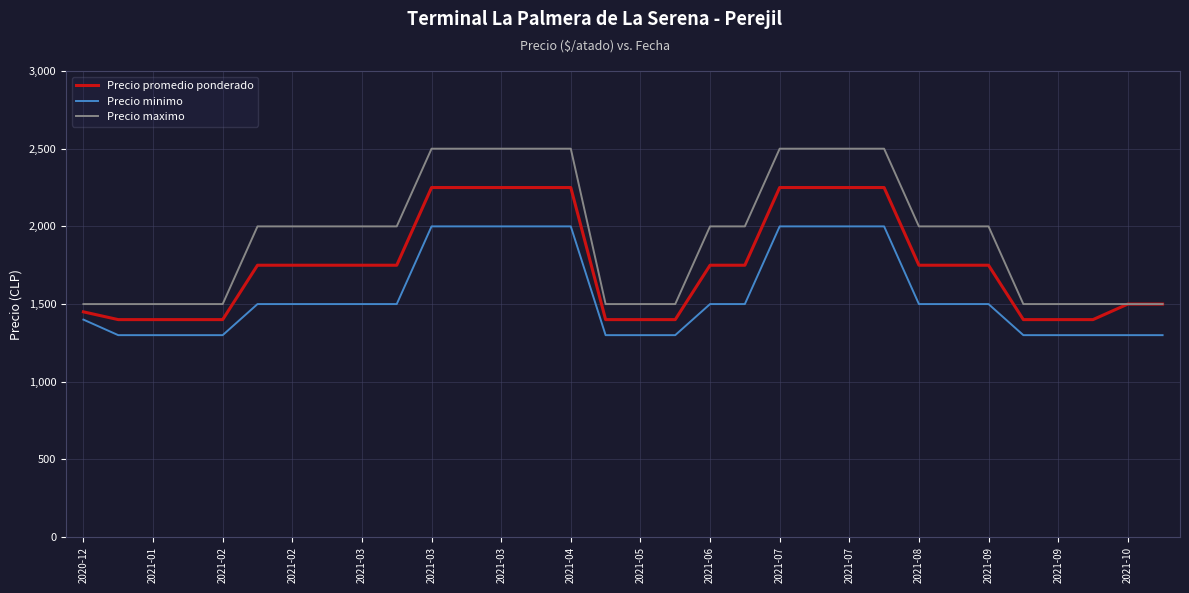

Does the chart have visible grid lines?

Yes